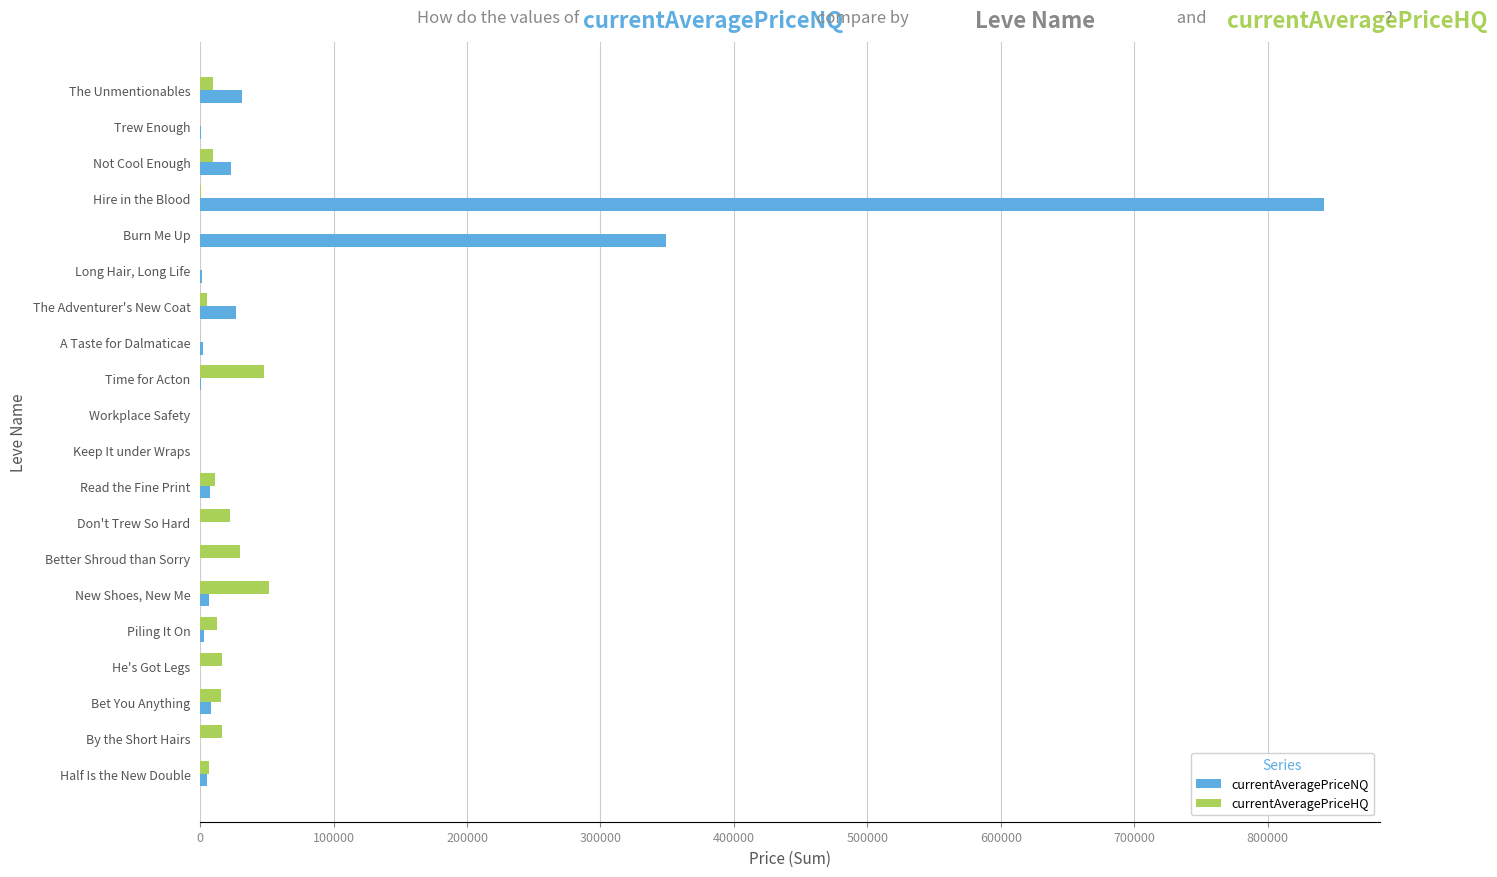

Which series has the largest total across all categories?

currentAveragePriceNQ